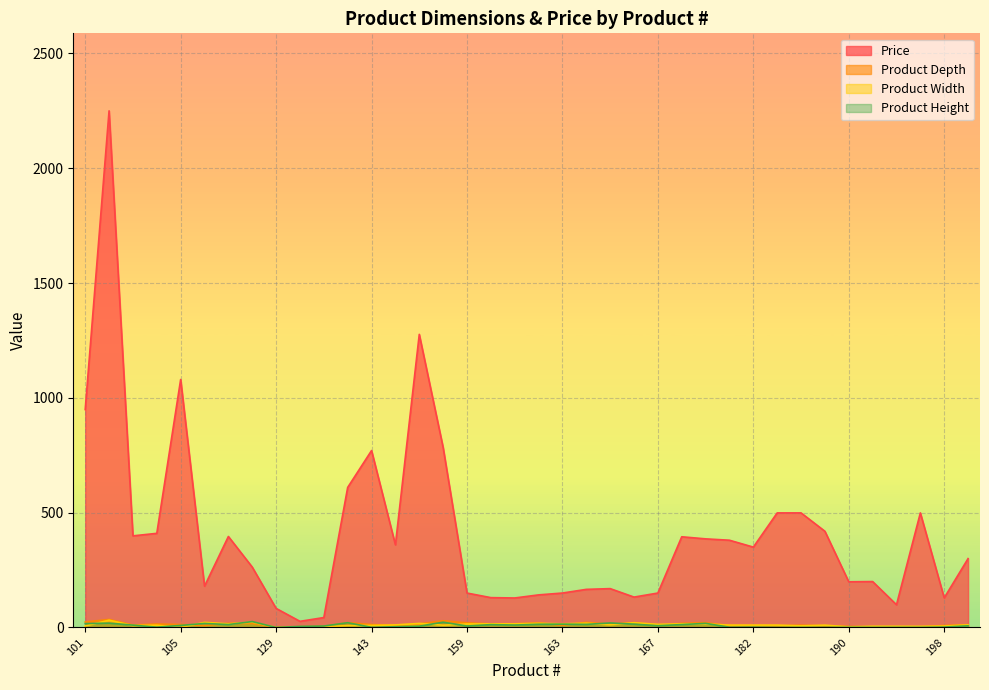

Where is the first local minimum for Product Width?

103